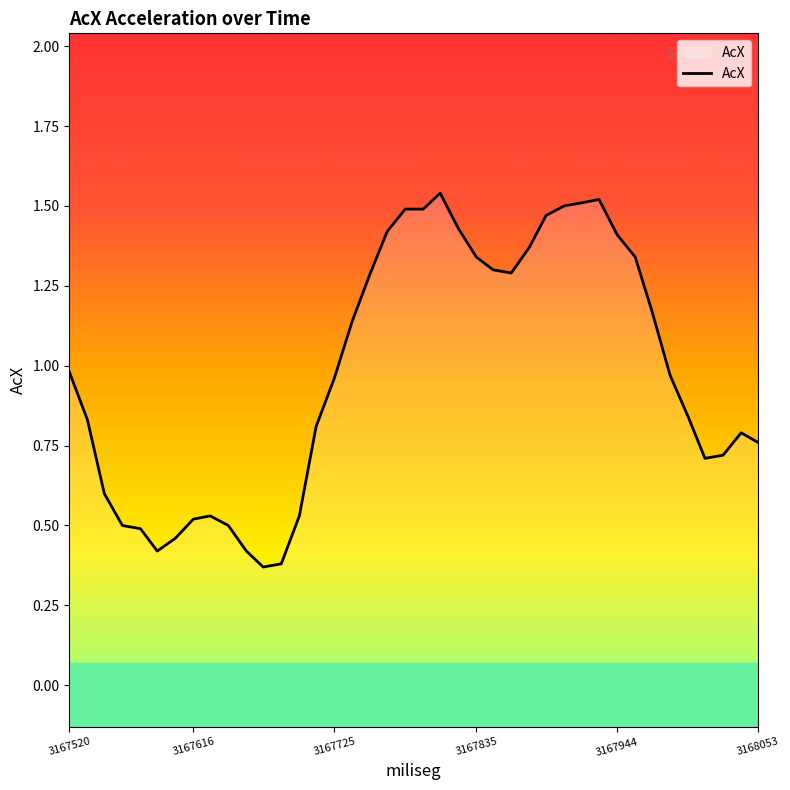

Reading left to right, extract all data points from this chart.

3167520=1.0	3167534=0.8	3167547=0.6	3167561=0.5	3167575=0.5	3167588=0.4	3167602=0.5	3167616=0.5	3167629=0.5	3167643=0.5	3167657=0.4	3167670=0.4	3167684=0.4	3167698=0.5	3167711=0.8	3167725=1.0	3167739=1.1	3167753=1.3	3167766=1.4	3167780=1.5	3167794=1.5	3167807=1.5	3167821=1.4	3167835=1.3	3167848=1.3	3167862=1.3	3167876=1.4	3167889=1.5	3167903=1.5	3167917=1.5	3167930=1.5	3167944=1.4	3167958=1.3	3167971=1.2	3167985=1.0	3167999=0.8	3168012=0.7	3168026=0.7	3168040=0.8	3168053=0.8